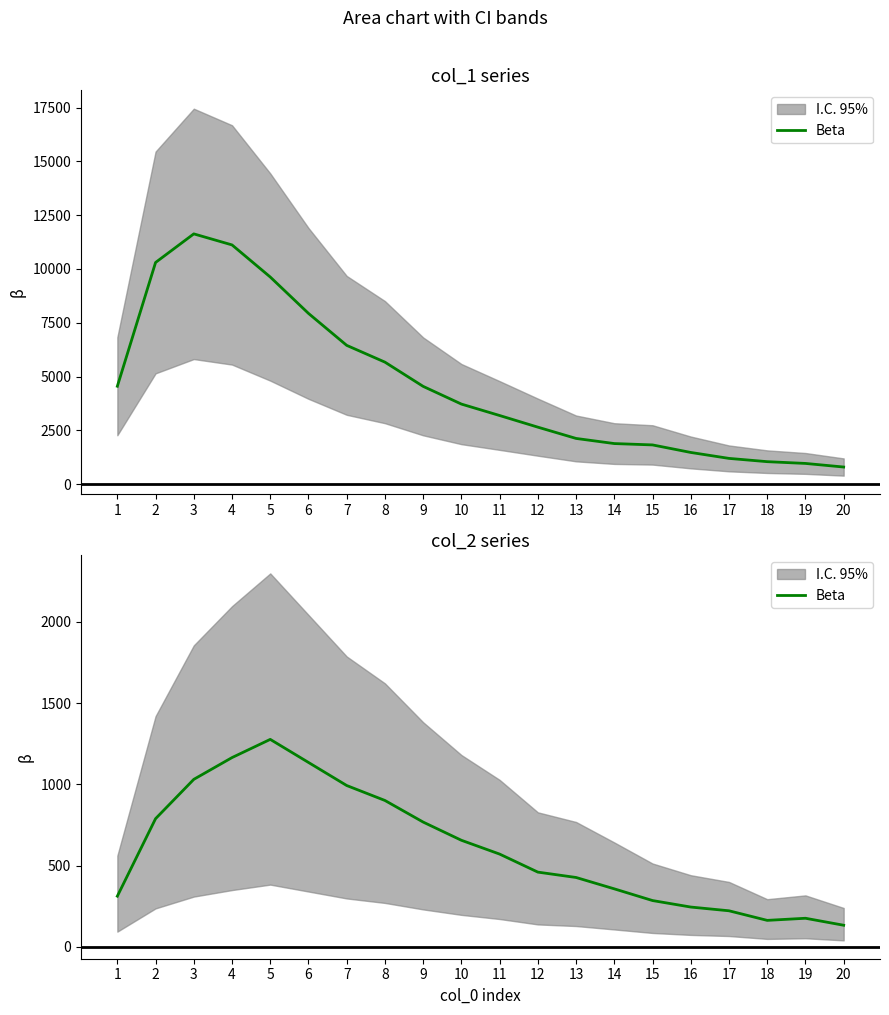

Which category has the highest value across all series?

5